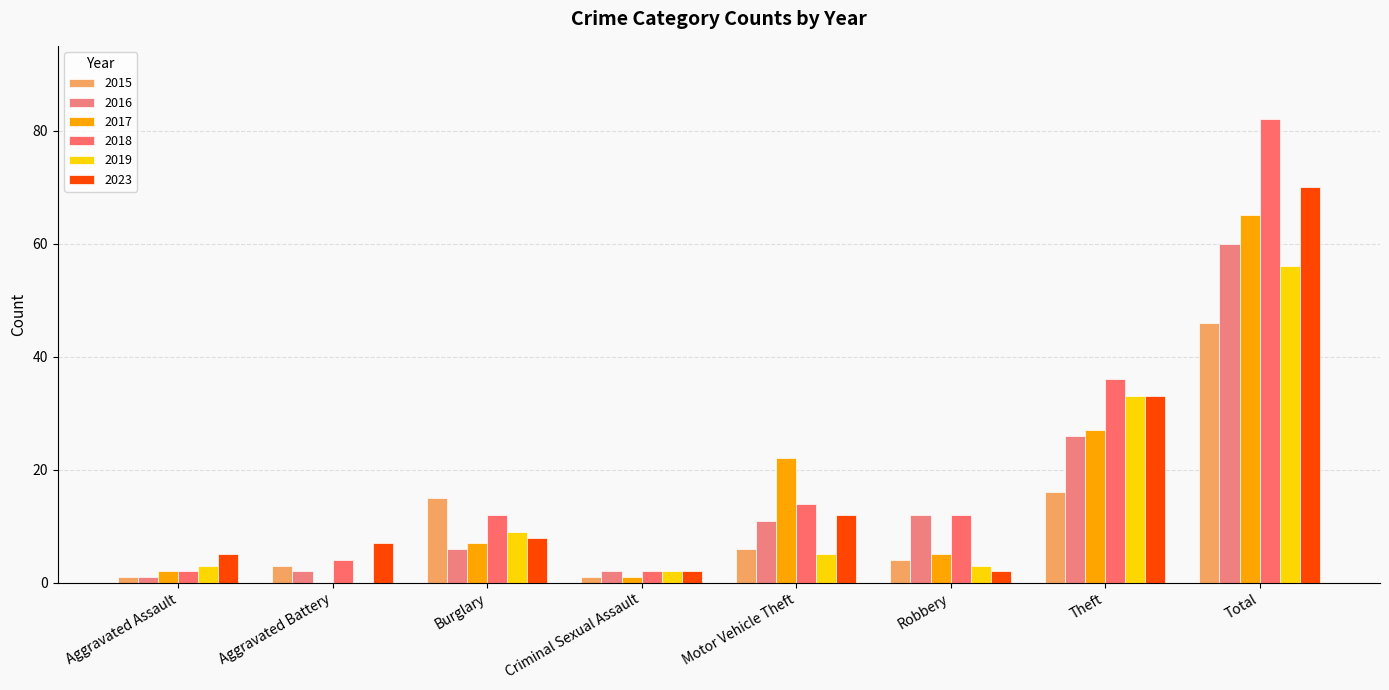

What are all the series names shown in the legend?

2015, 2016, 2017, 2018, 2019, 2023